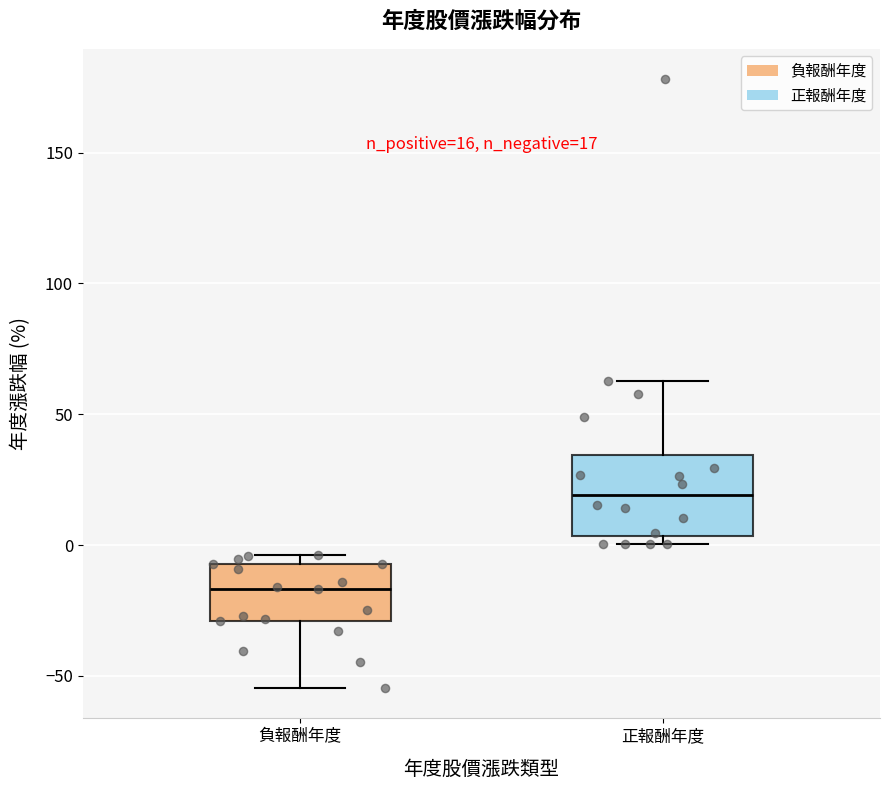

Comparing the boxes themselves (not the whiskers), which one is the tallest?

正報酬年度